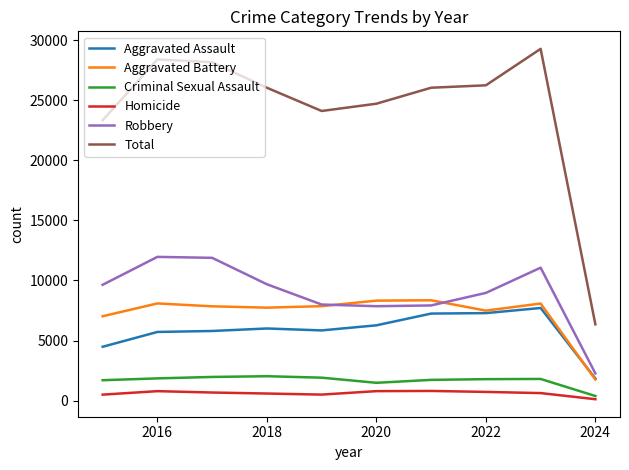

What are all the series names shown in the legend?

Aggravated Assault, Aggravated Battery, Criminal Sexual Assault, Homicide, Robbery, Total